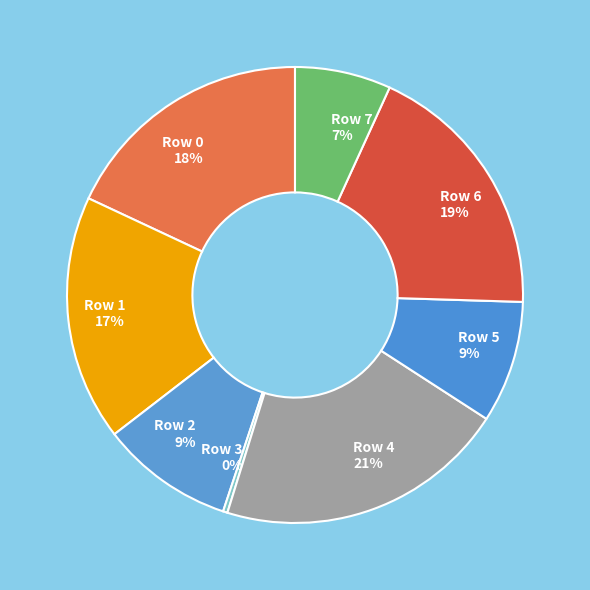

Which slice is the largest?

Row 4